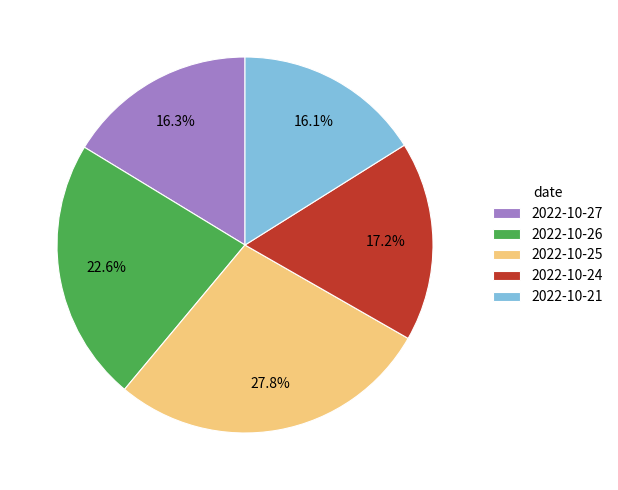

Count the number of slices in the pie.

5